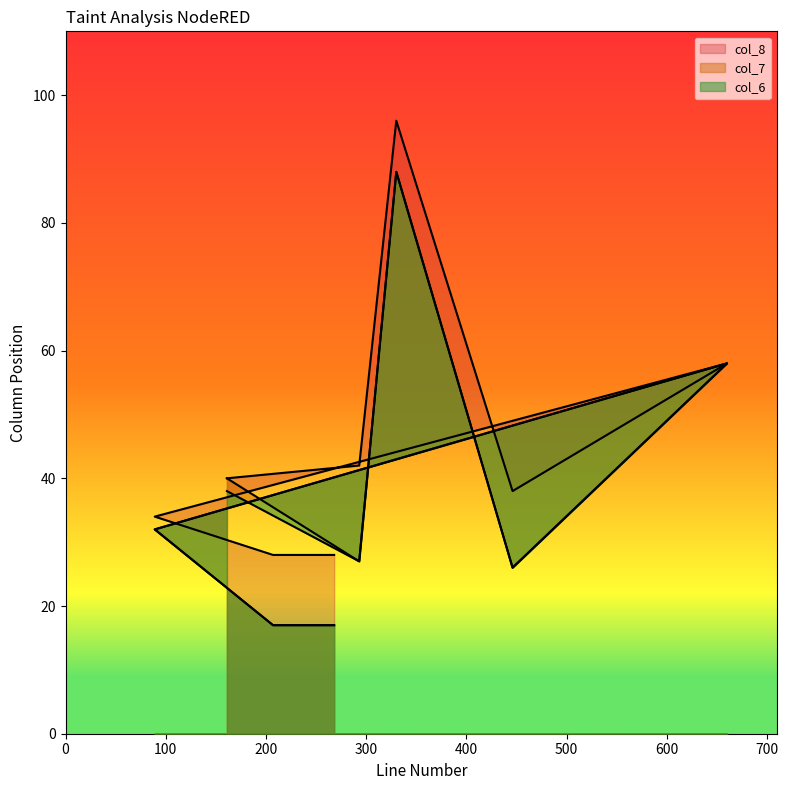

At which label does col_7 reach its peak?

330